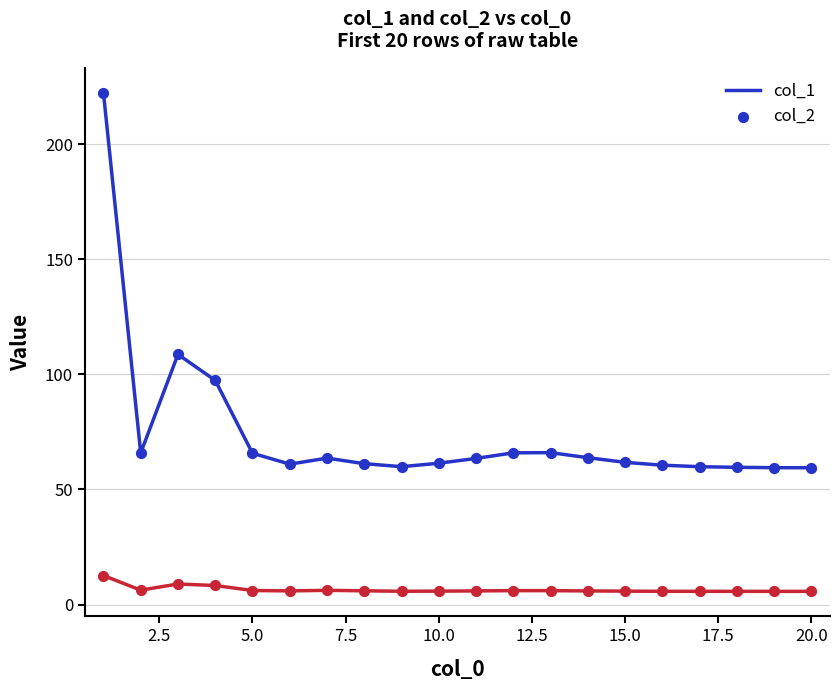

Which series has the largest range (max minus min)?

col_1